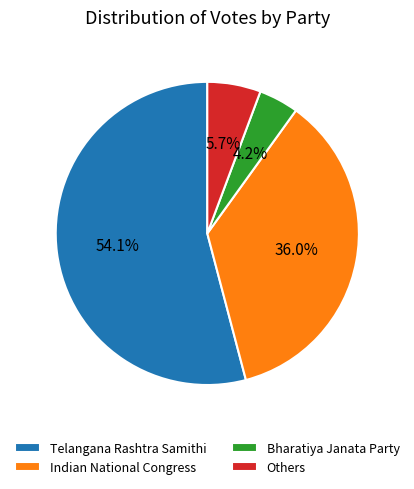

To the nearest percent, what is the average slice percentage?

25%